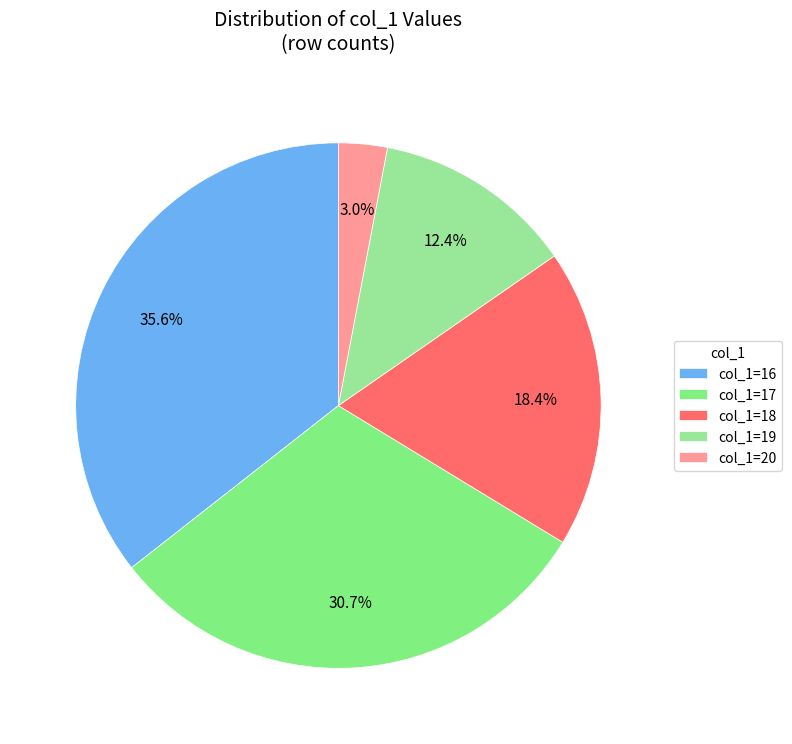

Count the number of slices in the pie.

5